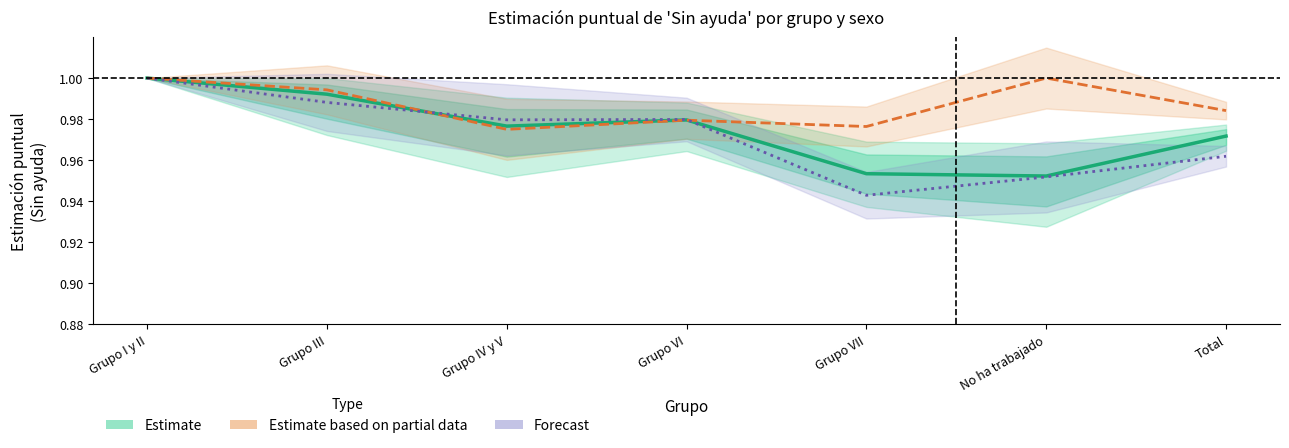

What is the approximate value of Estimate based on partial data (Hombre) at No ha trabajado?

1.0